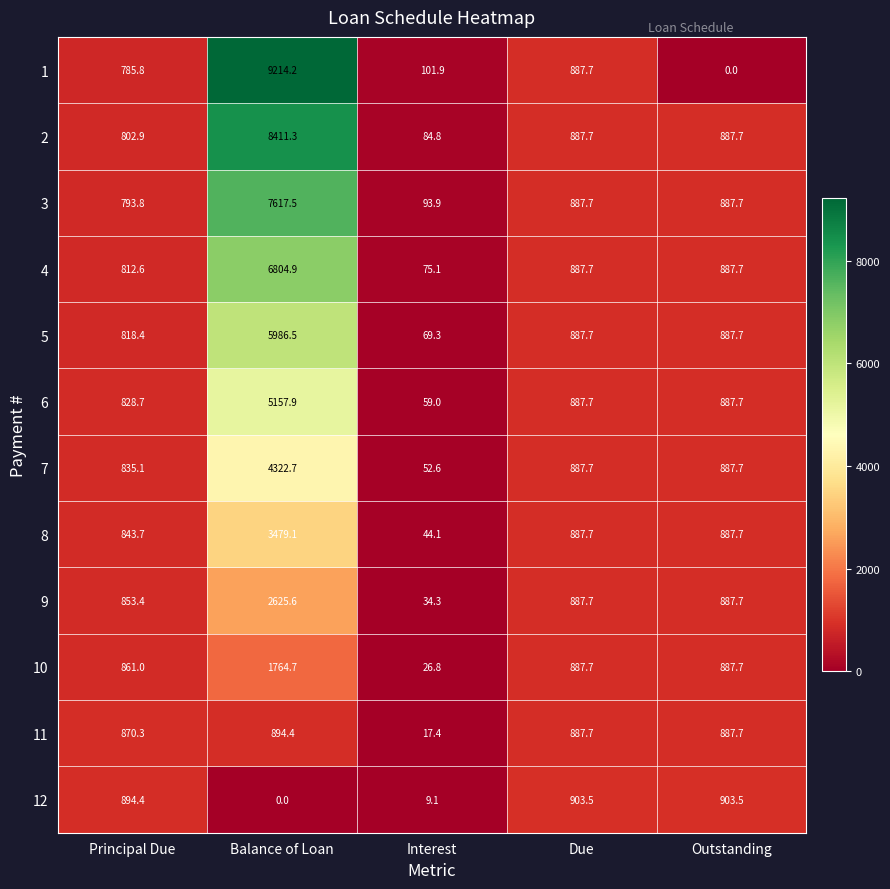

Which series has the widest spread of values?

1